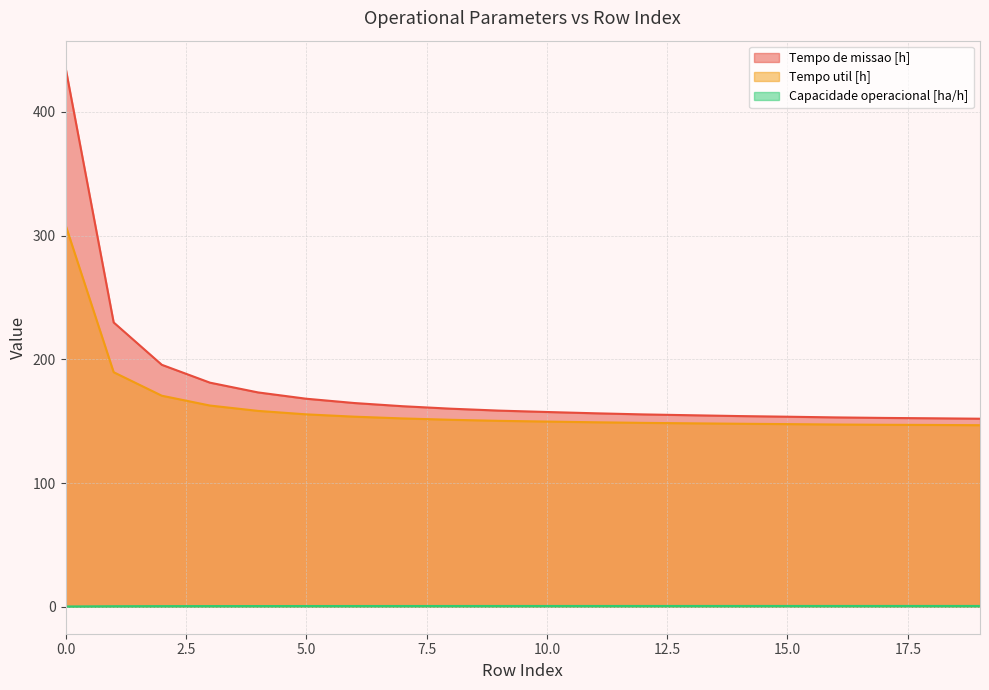

What is the sum of the Tempo de missao [h] values at 11 and 2?

351.9